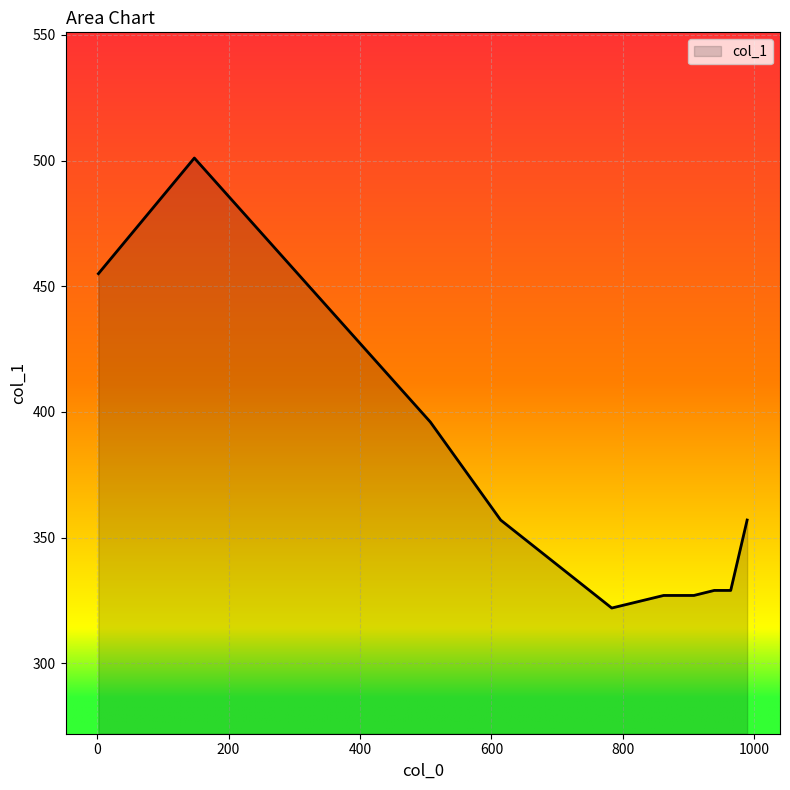

What is the greatest value displayed?

501